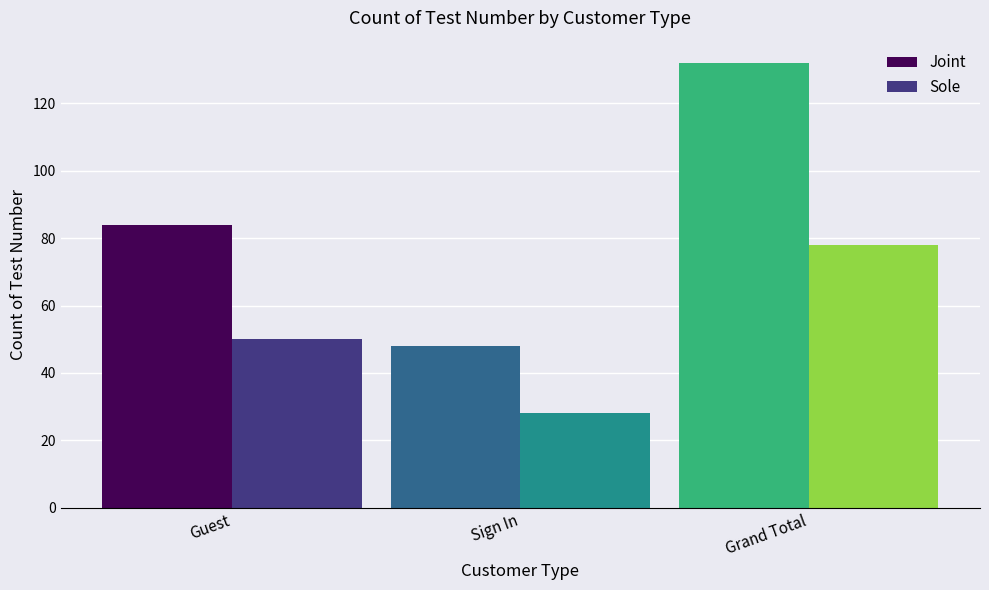

Which series changed the most between Guest and Sign In?

Joint